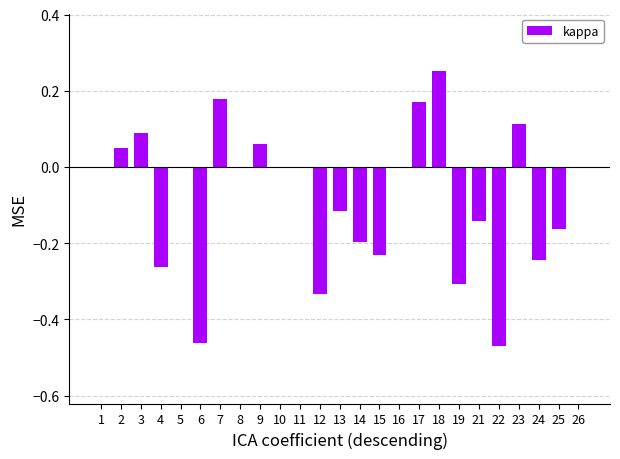

Which has a higher value, 15 or 1?

1